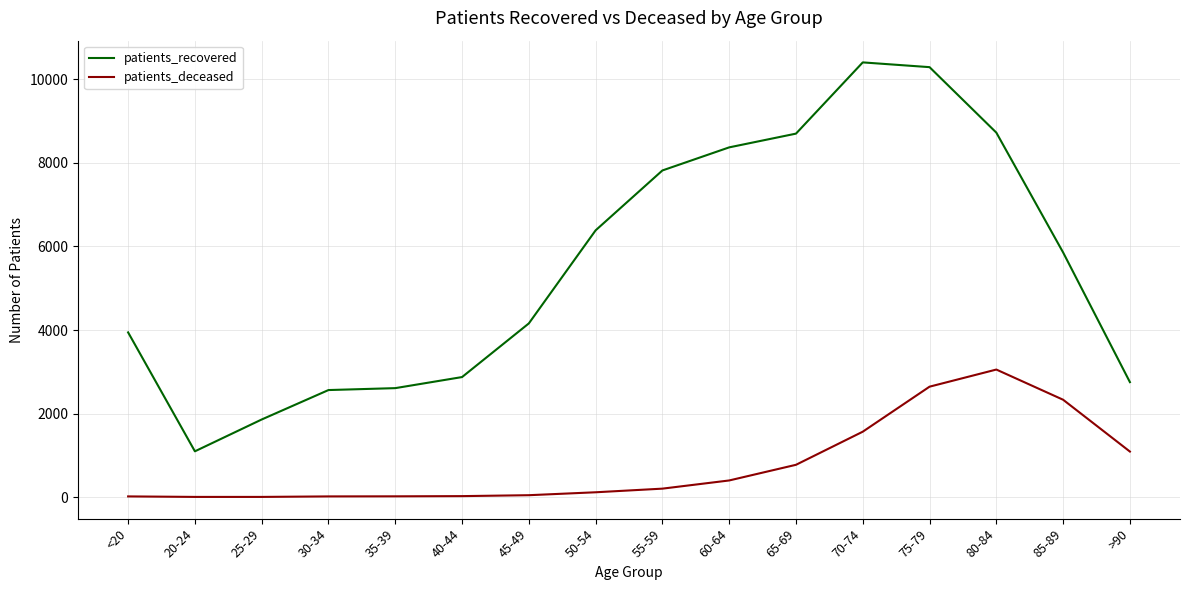

What is the difference between the highest and lowest values at 70-74?

8844